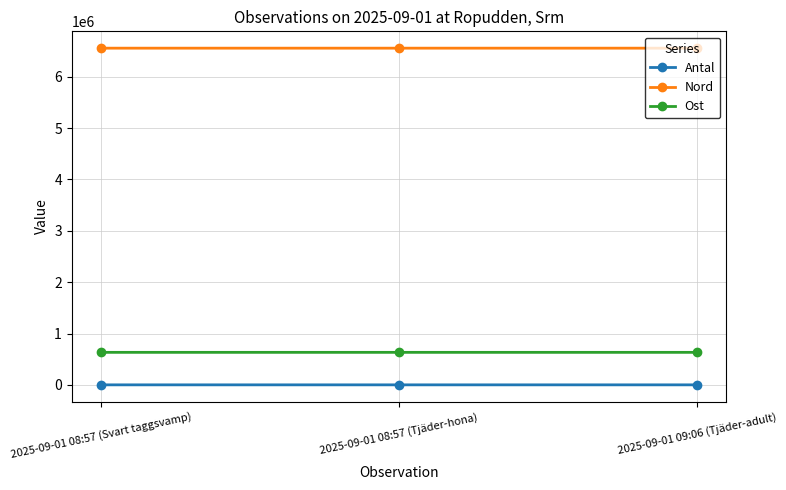

What is the difference between the Antal values at 2025-09-01 08:57 (Svart taggsvamp) and 2025-09-01 08:57 (Tjäder-hona)?

1